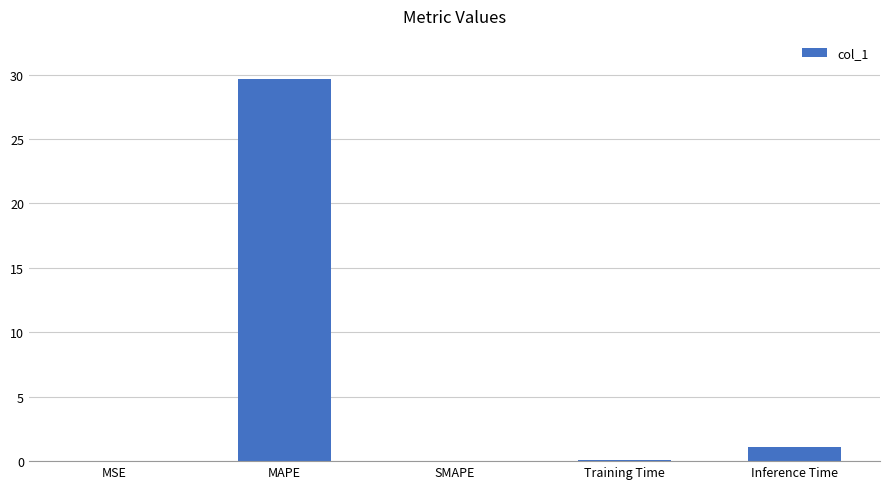

What is the average value?

6.2